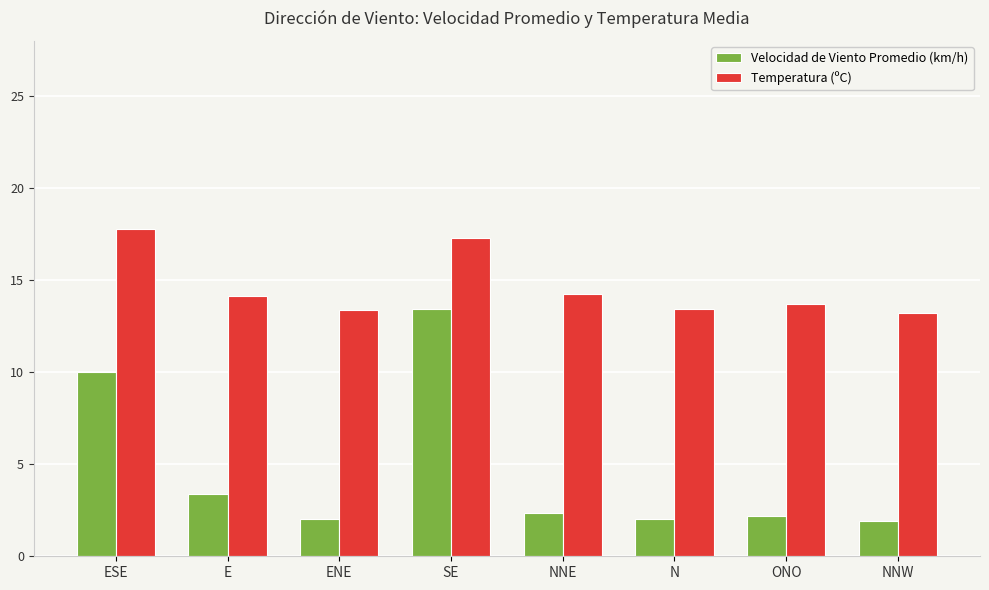

Where does the Velocidad de Viento Promedio (km/h) series first go above 2?

ESE